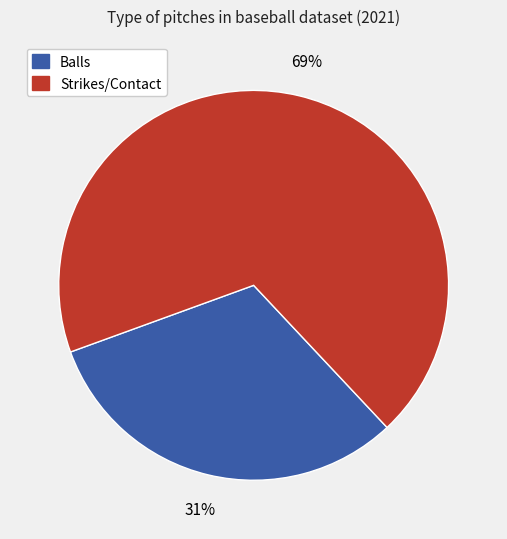

Is there any slice that represents more than half of the pie?

Yes